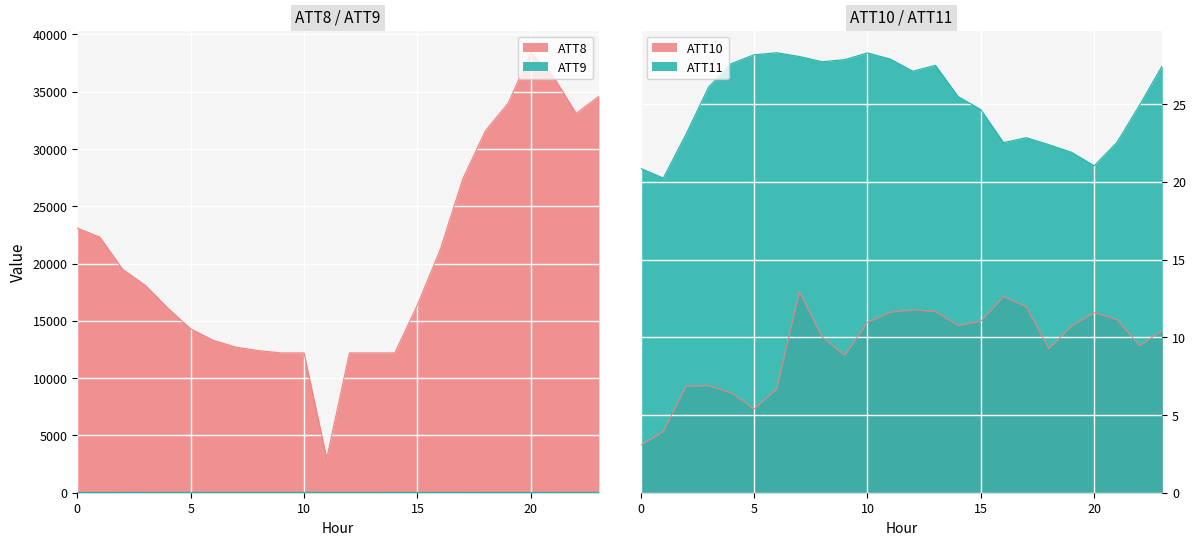

True or false: ATT11 and ATT9 intersect in this chart.

True